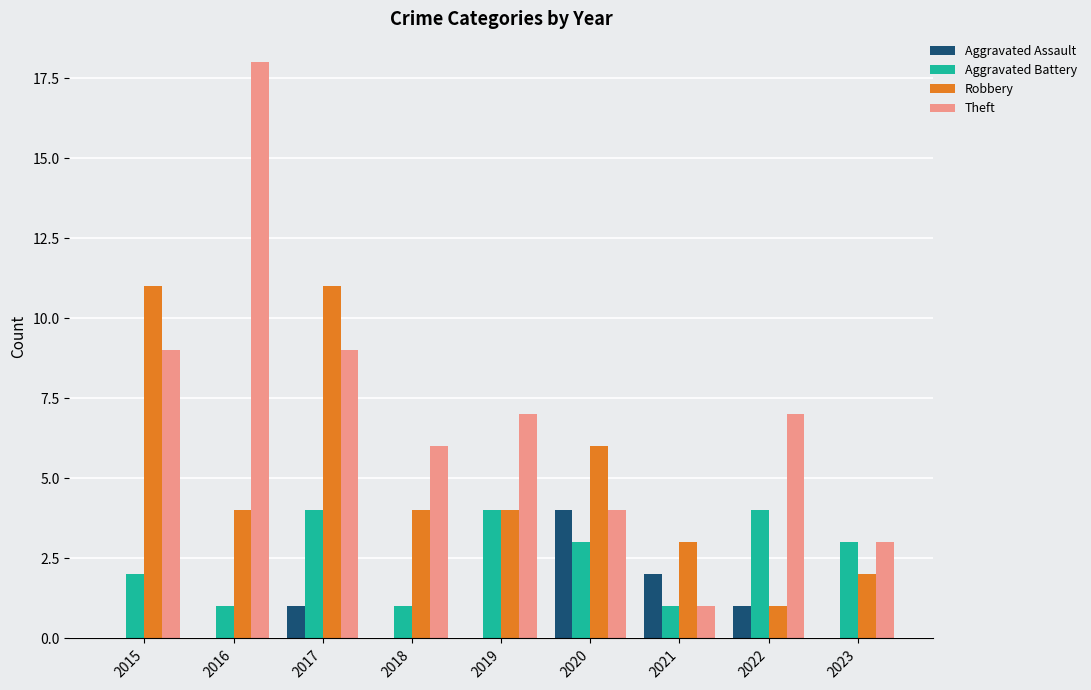

What are all the series names shown in the legend?

Aggravated Assault, Aggravated Battery, Robbery, Theft